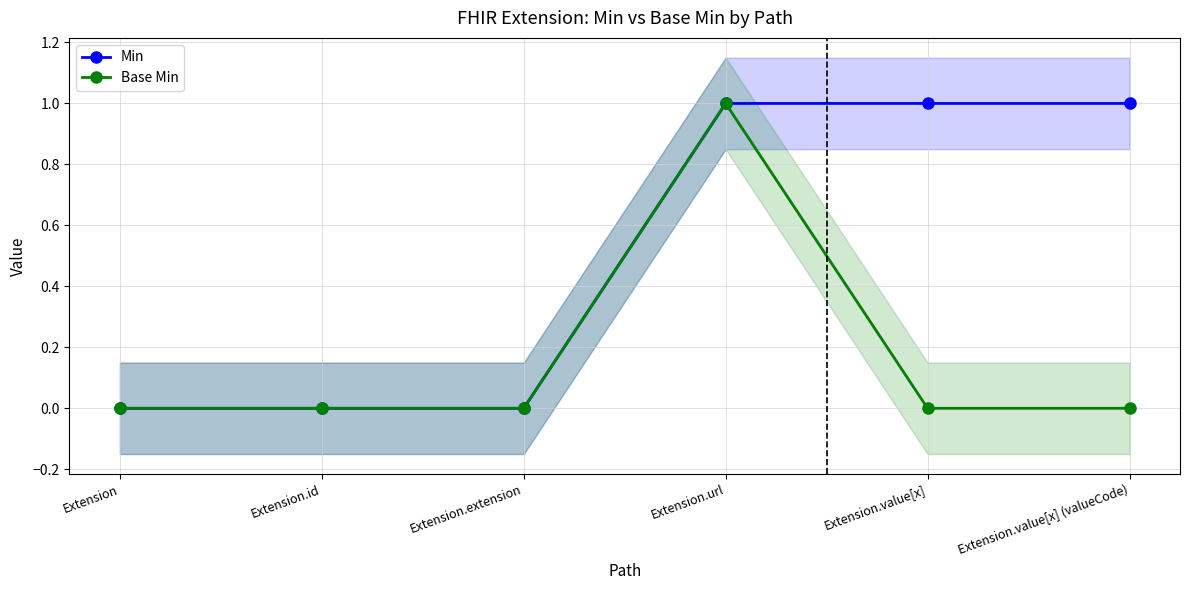

The value of Base Min at Extension.id is -1. True or false?

False